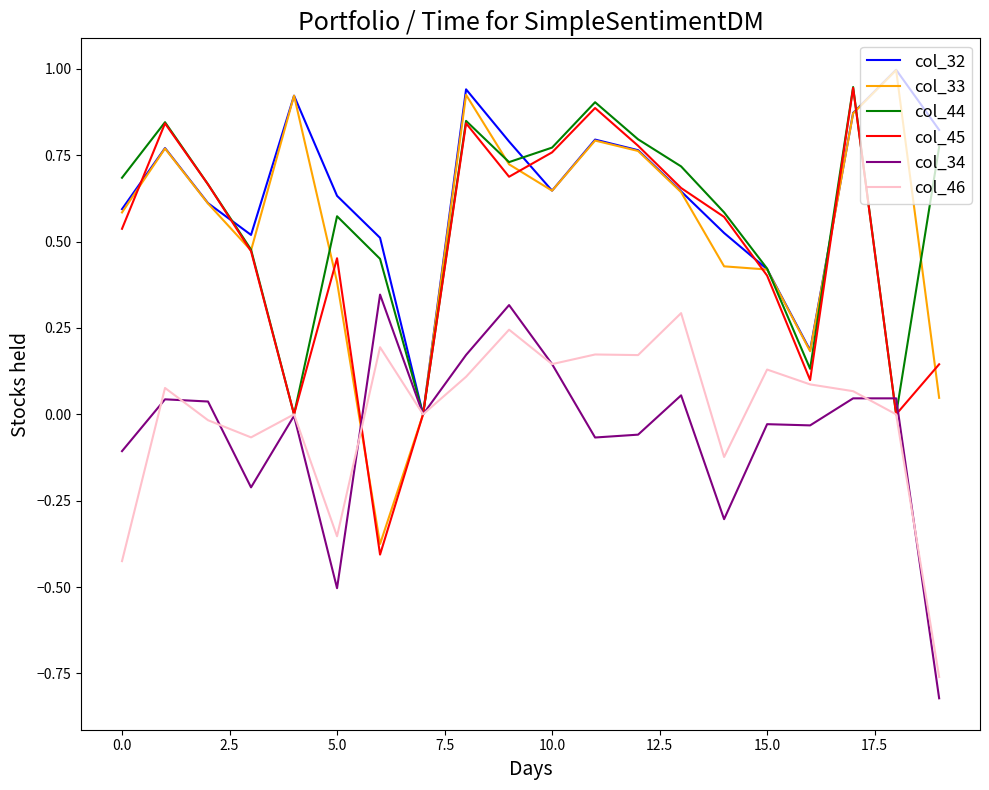

Which series has the largest total across all categories?

col_32